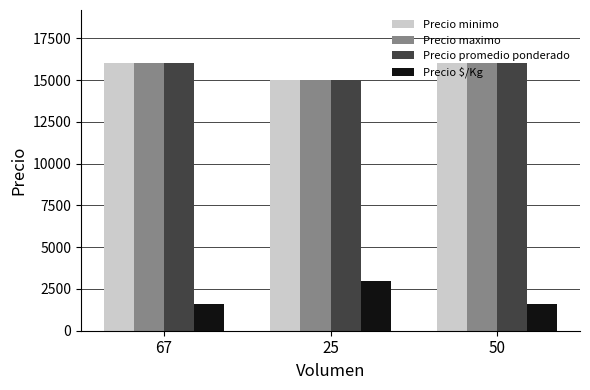

How many groups of bars are there?

3